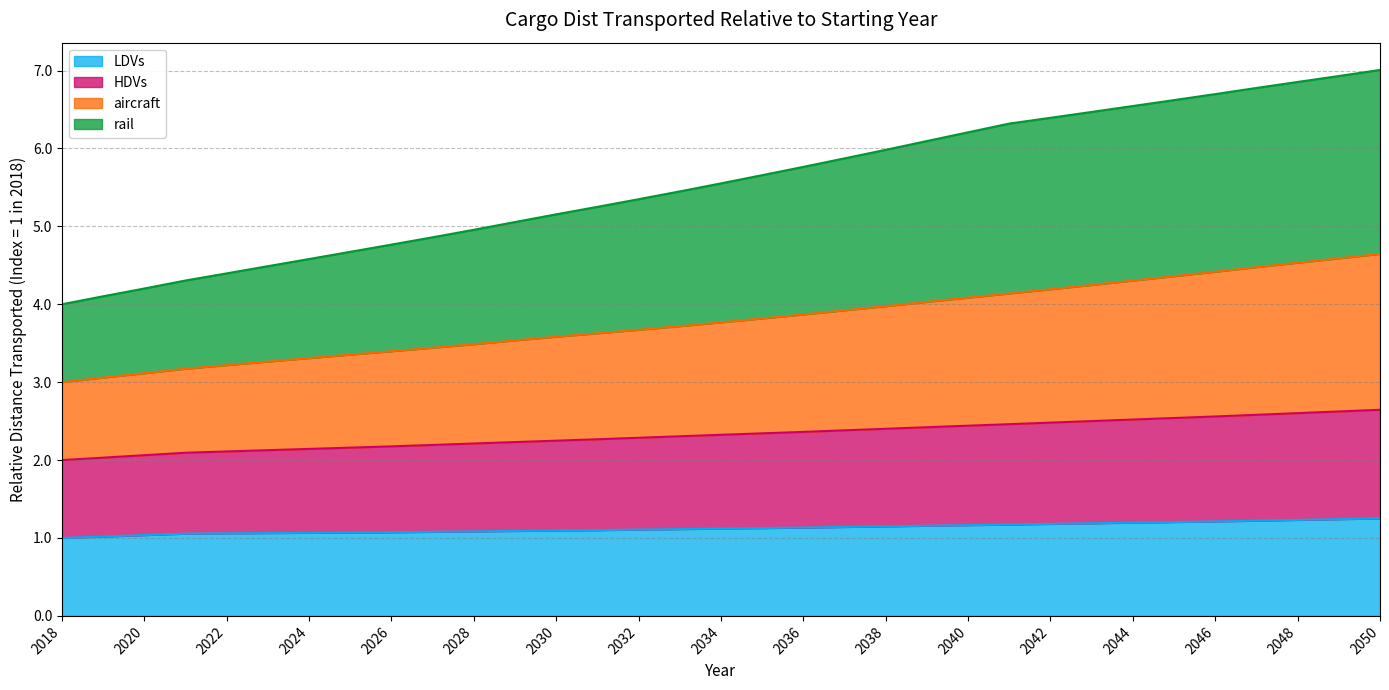

At which label does rail reach its minimum?

2018